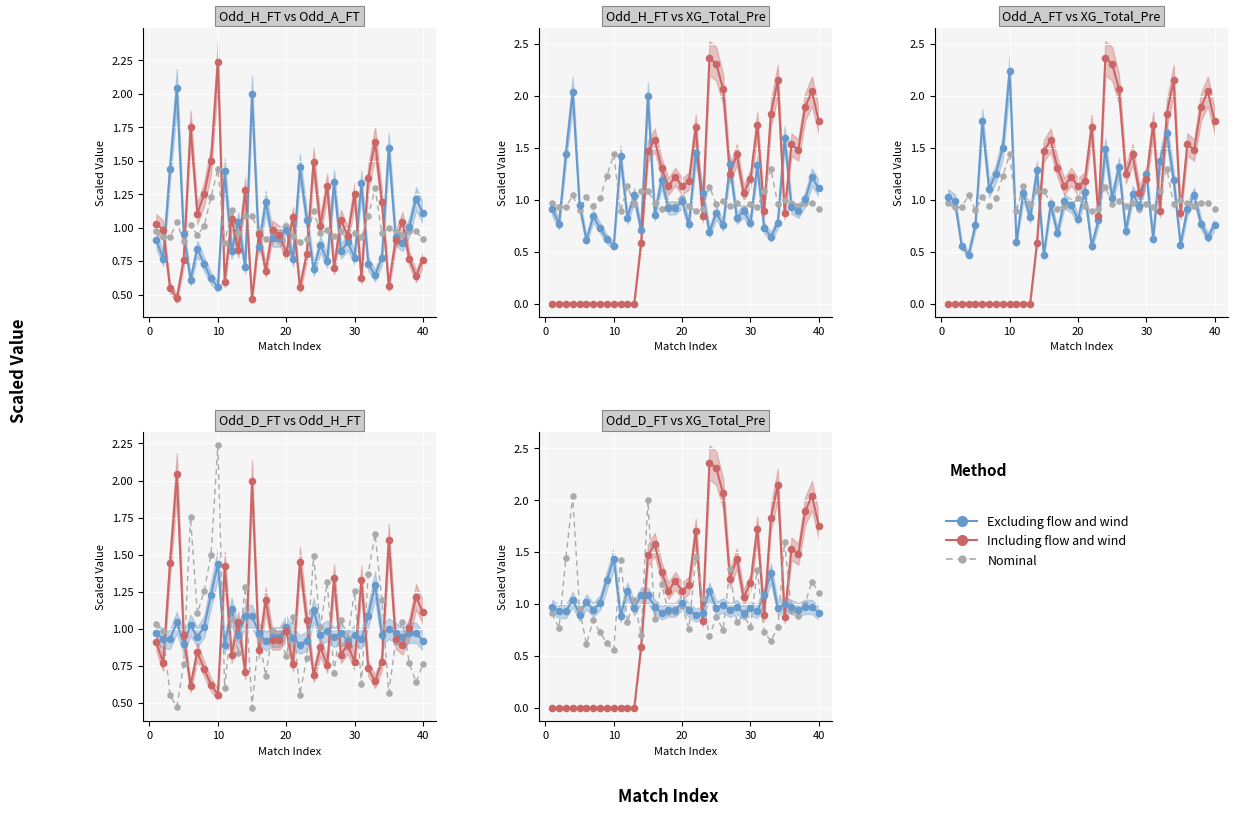

Is the value of Including flow and wind at 37 greater than the value of Excluding flow and wind at 34?

Yes